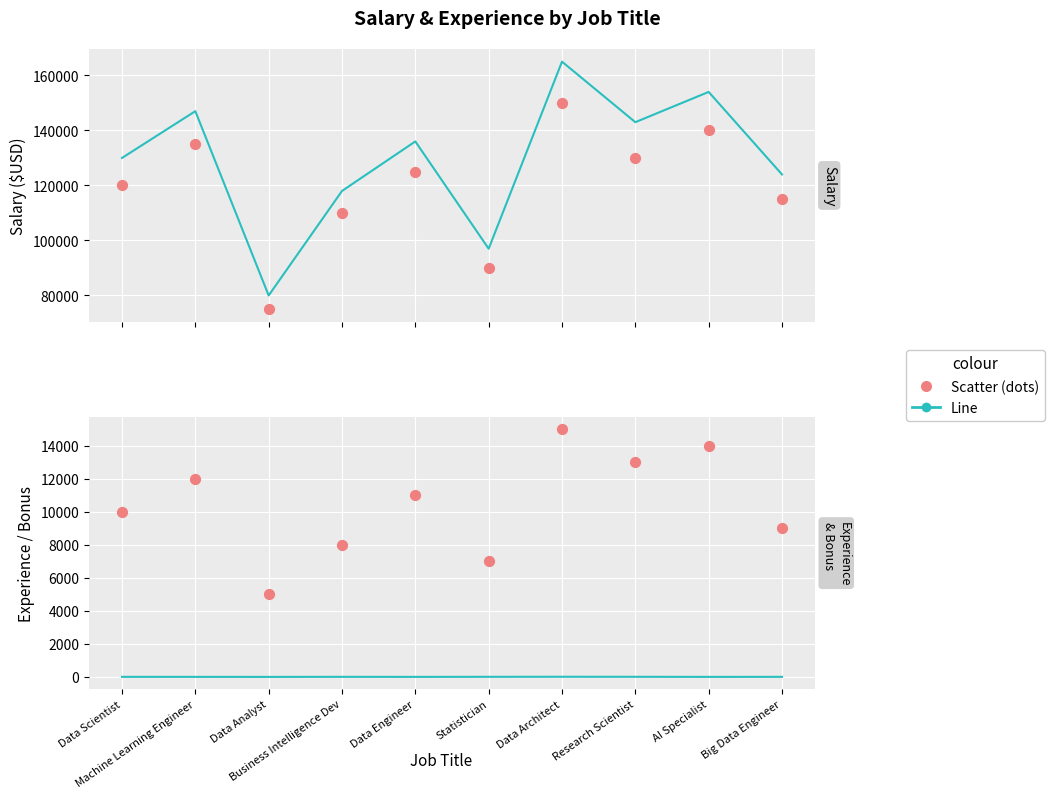

At which category is the sum across all series the highest?

Data Architect